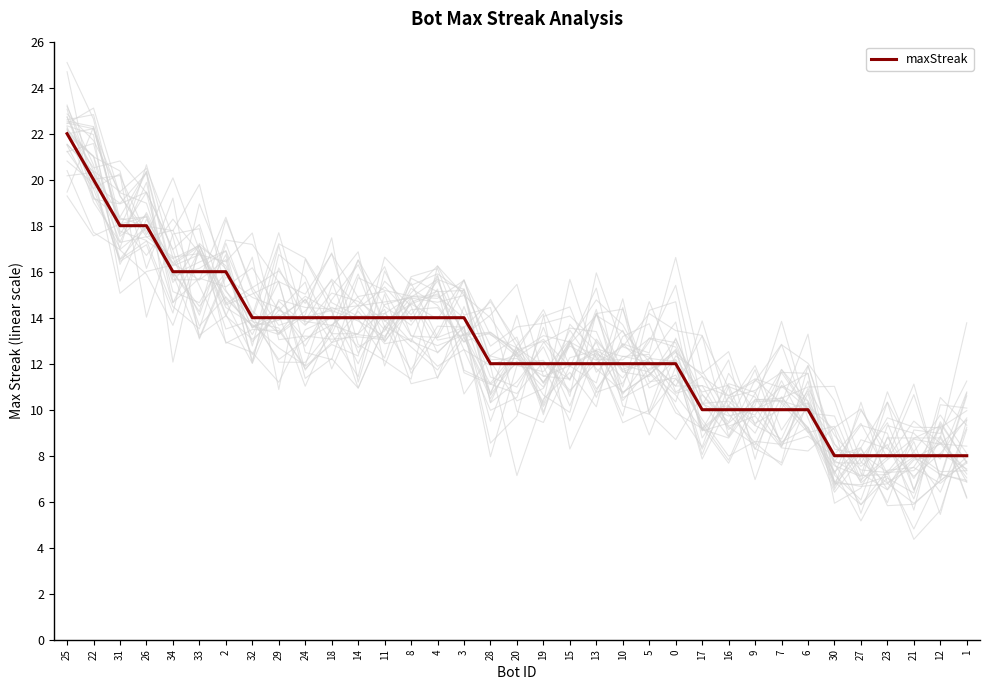

Reading right to left, extract all data points from this chart.

8	8	8	8	8	8	10	10	10	10	10	12	12	12	12	12	12	12	12	14	14	14	14	14	14	14	14	14	16	16	16	18	18	20	22